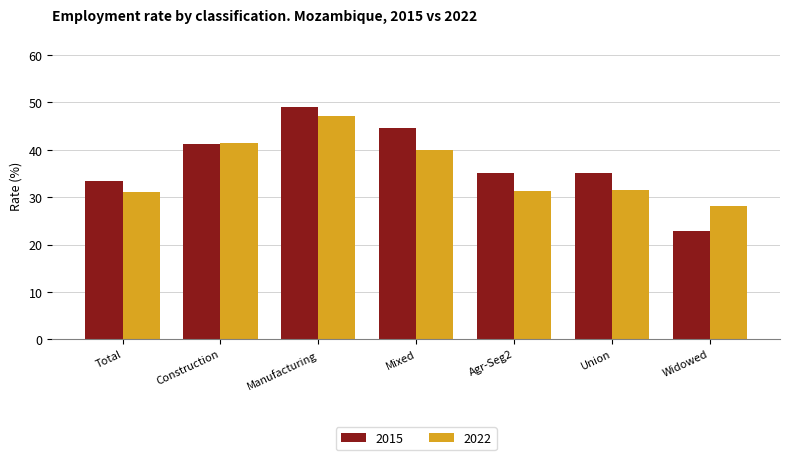

List the series in order of their overall mean, highest first.

2015, 2022